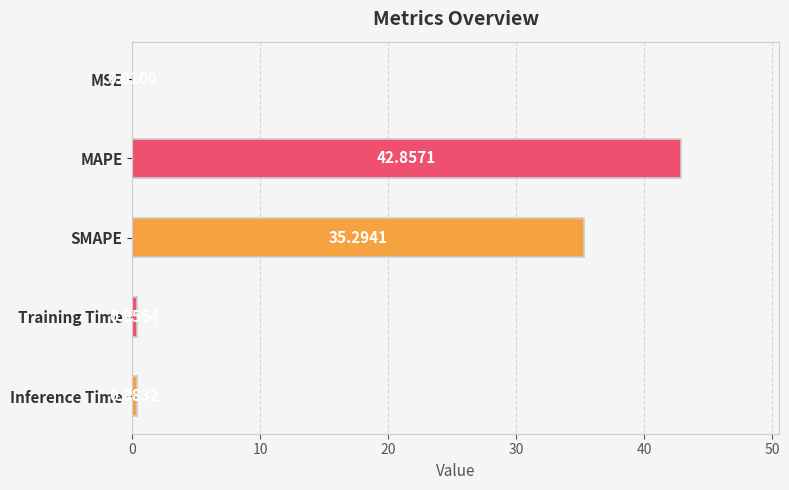

At which label is the value closest to 21?

SMAPE